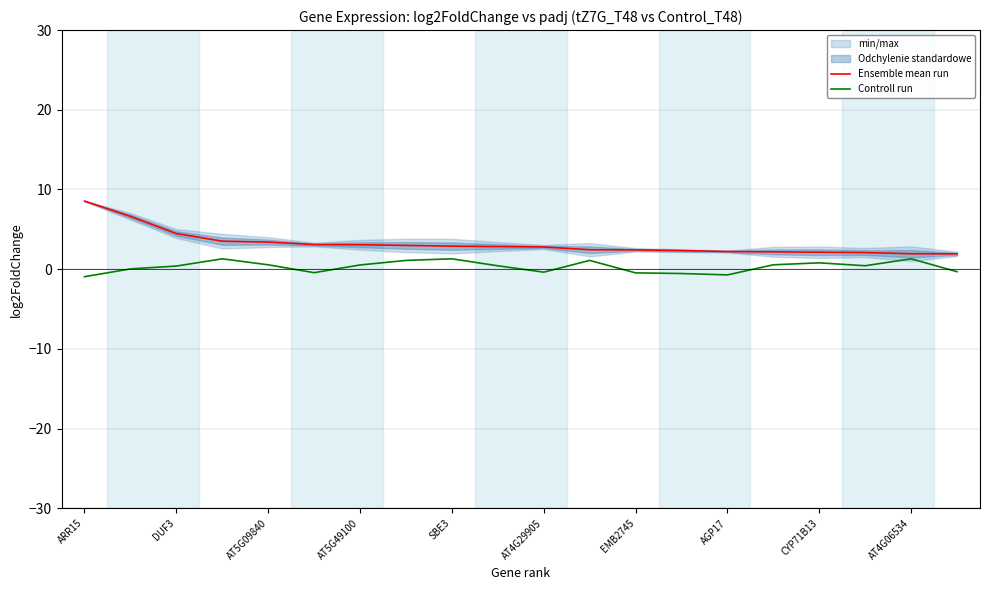

At which label does Controll run first exceed 0?

DUF3